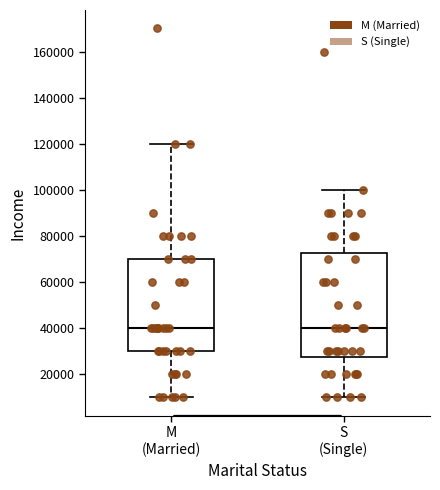

Reading left to right, transcribe this box plot: for each box, give where its median line is, the range the box spans, and where its two whiskers end, as read against the y-axis. The values are not printed on the chart, so give them approximately, as read against the axis.

M (Married): median 40000, box 30000 to 70000, whiskers 10000 to 120000
S (Single): median 40000, box 28000 to 72000, whiskers 10000 to 100000